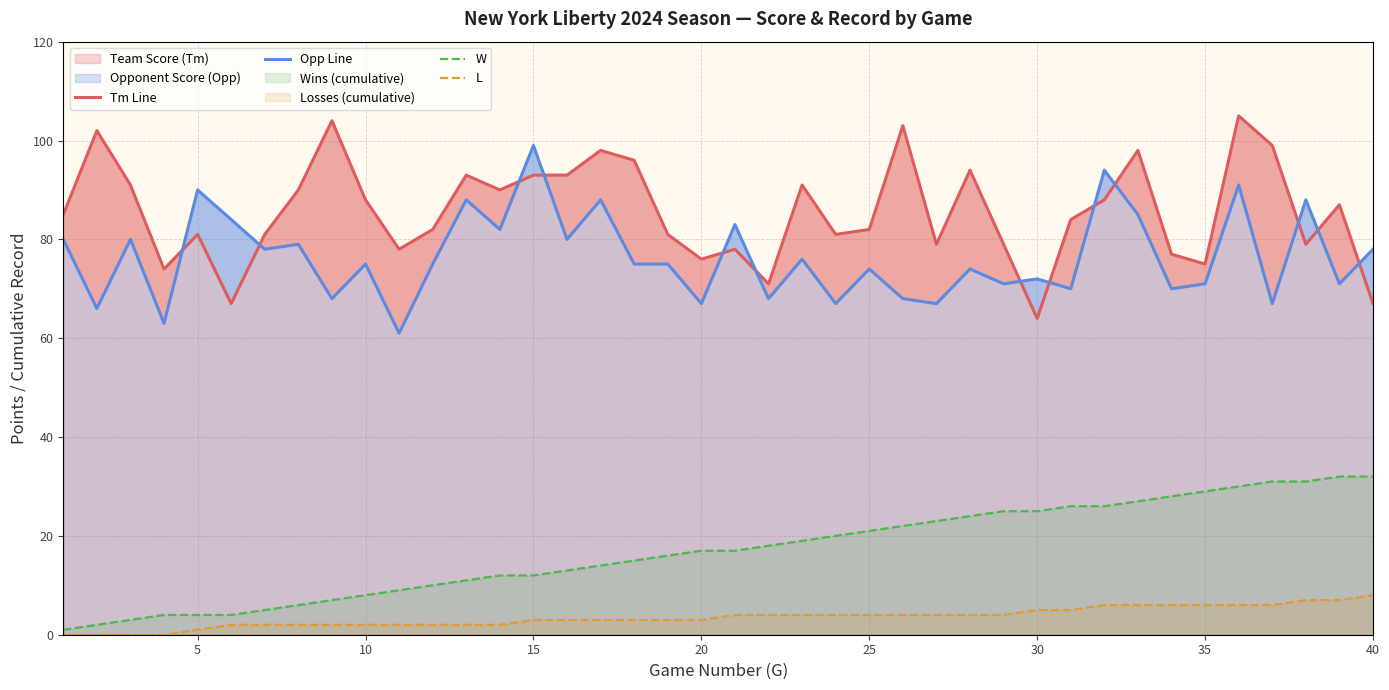

True or false: Opp Line and L cross at least once.

False